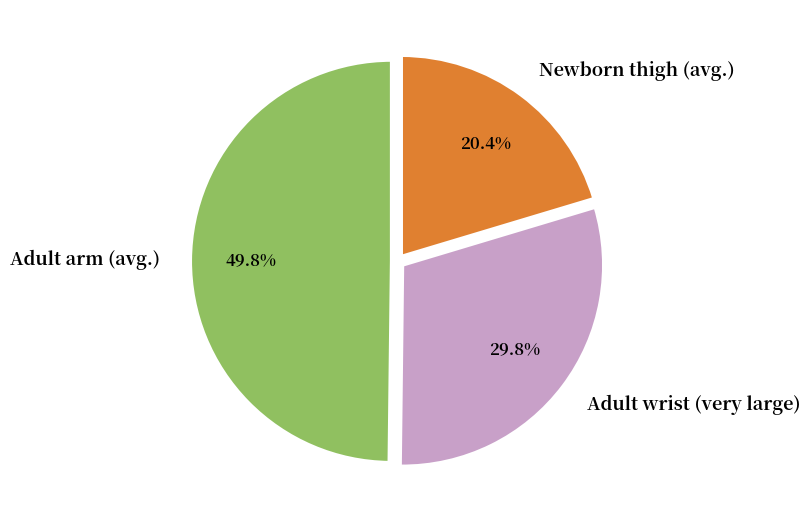

Which category has the smallest portion of the pie?

Newborn thigh (avg.)